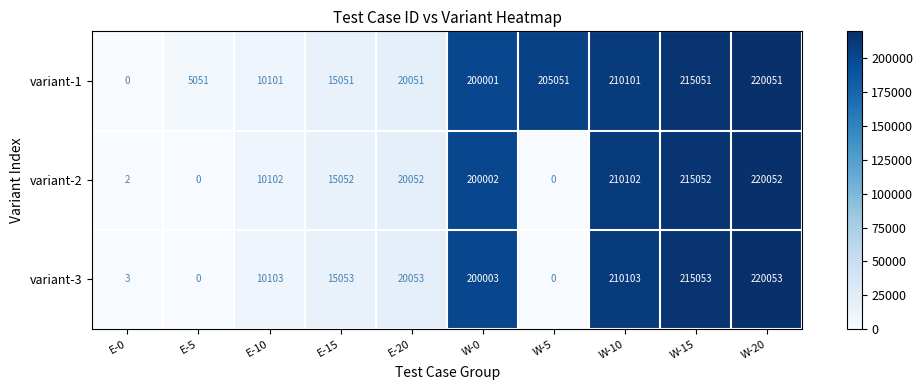

Is it true that variant-2 equals -67315 at E-5?

False